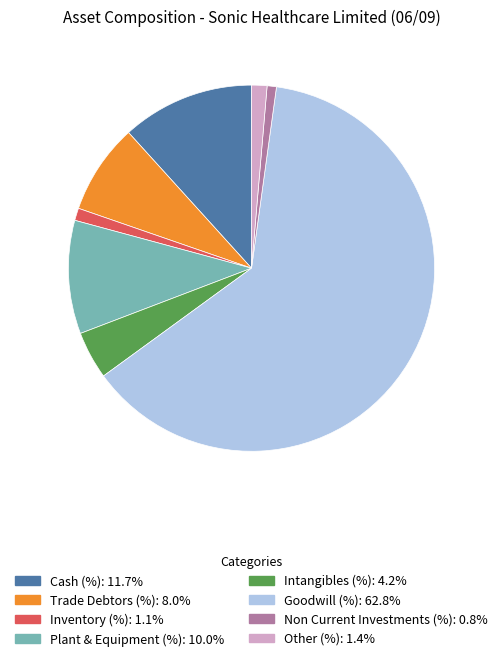

Combined, do Goodwill (%) and Trade Debtors (%) account for over 50%?

Yes